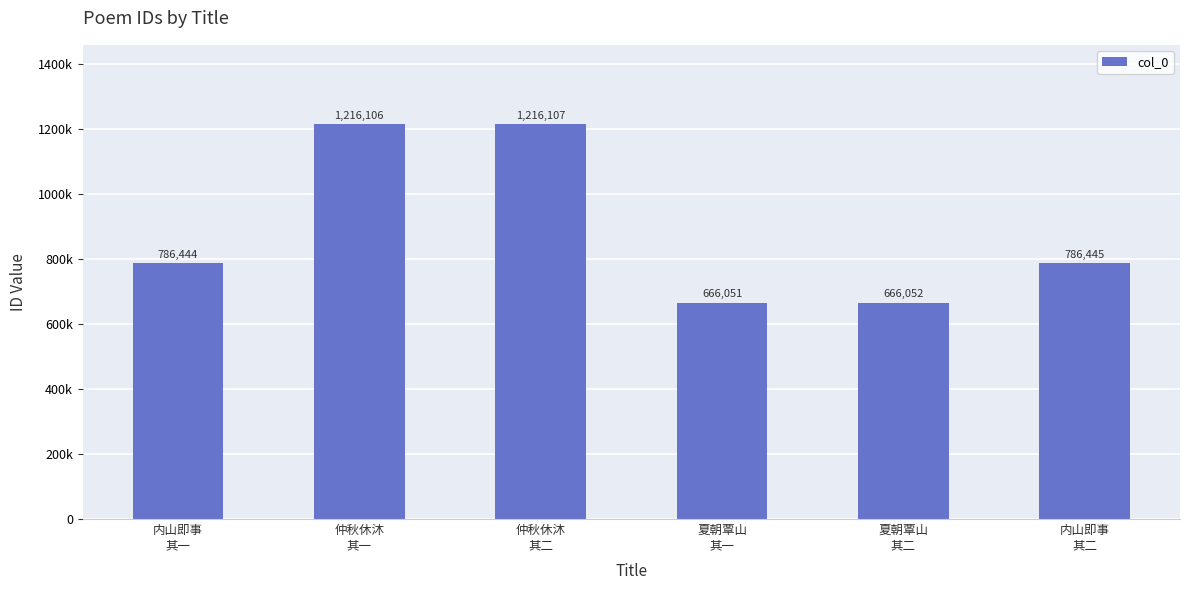

Rank the categories by value from highest to lowest.

仲秋休沐
其二, 仲秋休沐
其一, 内山即事
其二, 内山即事
其一, 夏朝覃山
其二, 夏朝覃山
其一